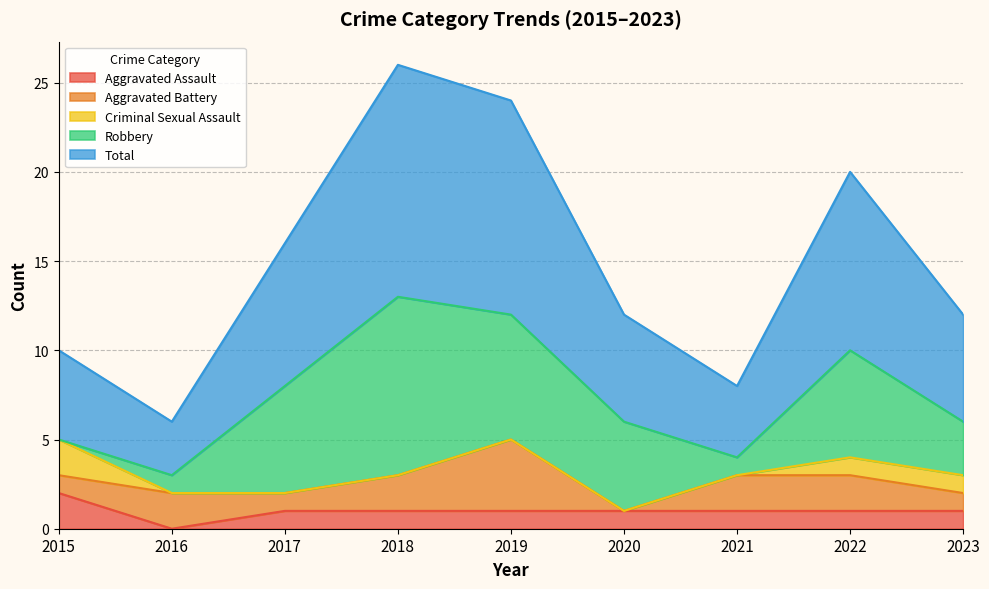

How many interior local peaks does the Total series have?

2